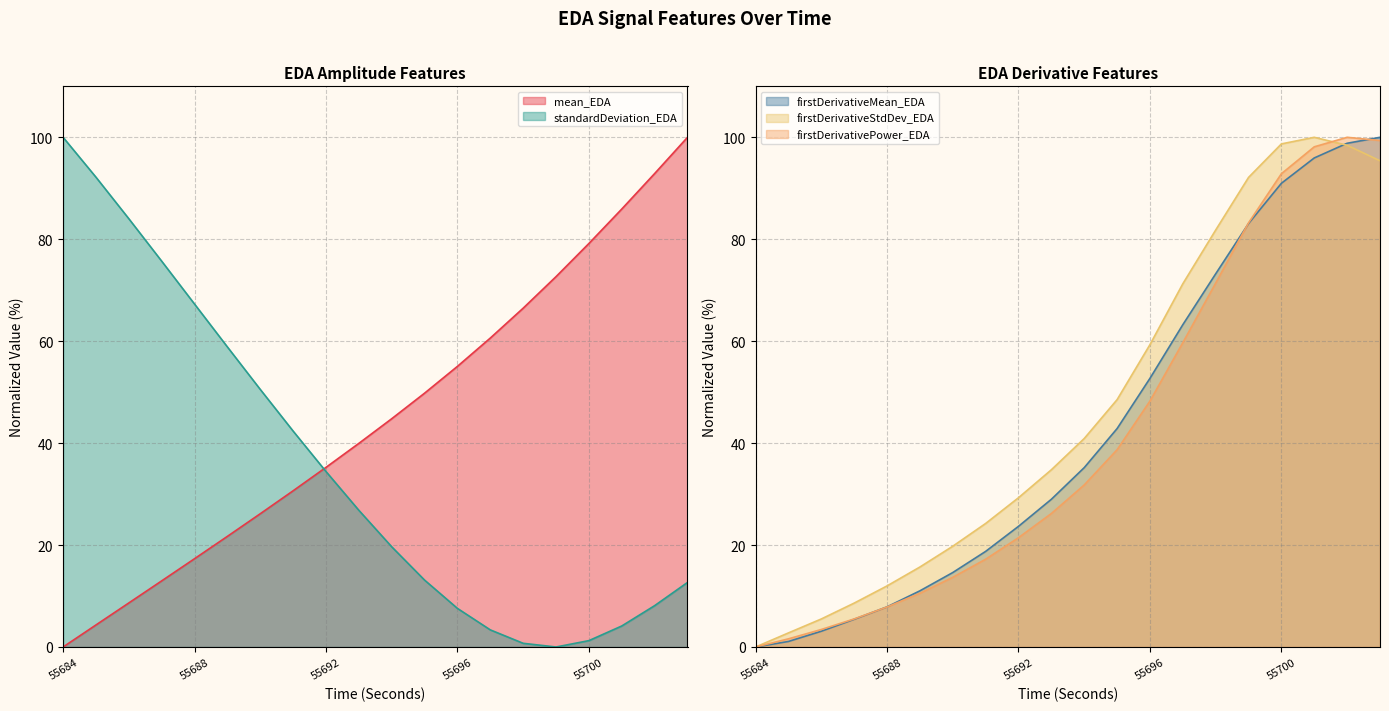

Between 55701 and 55686, which is larger?

55701